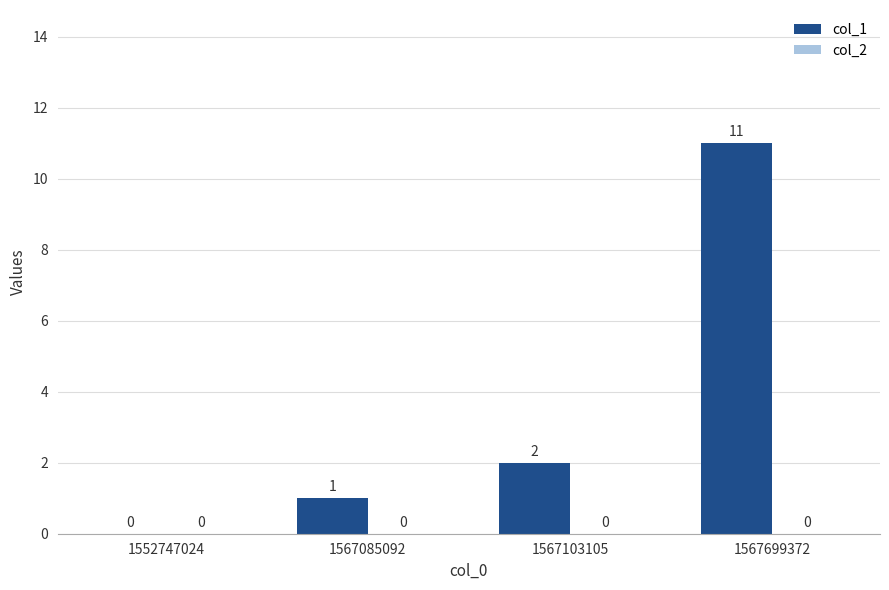

Reading right to left, extract all data points from this chart.

1567699372=11	1567103105=2	1567085092=1	1552747024=0